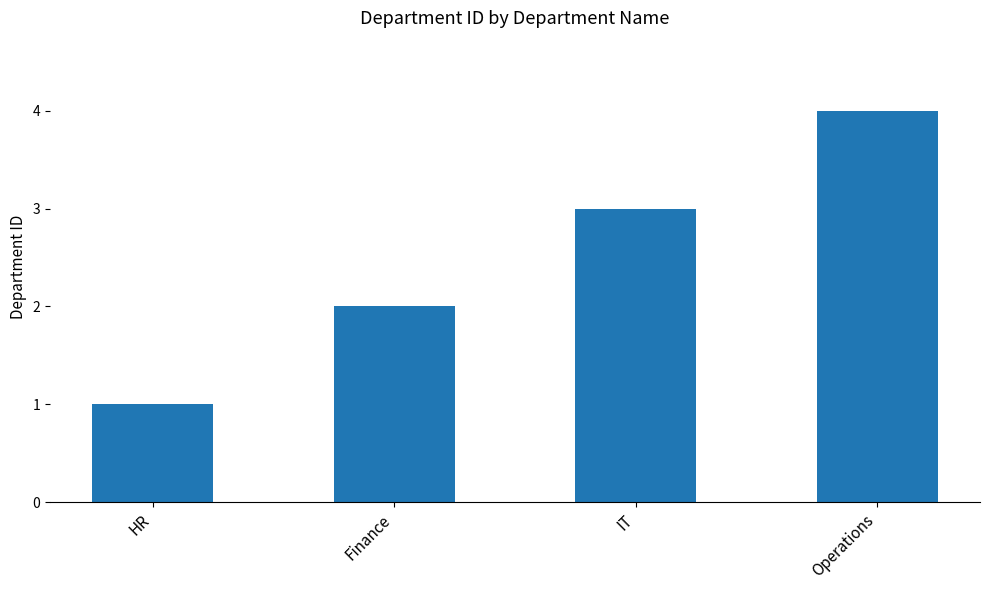

What is the ratio of the value at Finance to the value at HR?

2.0